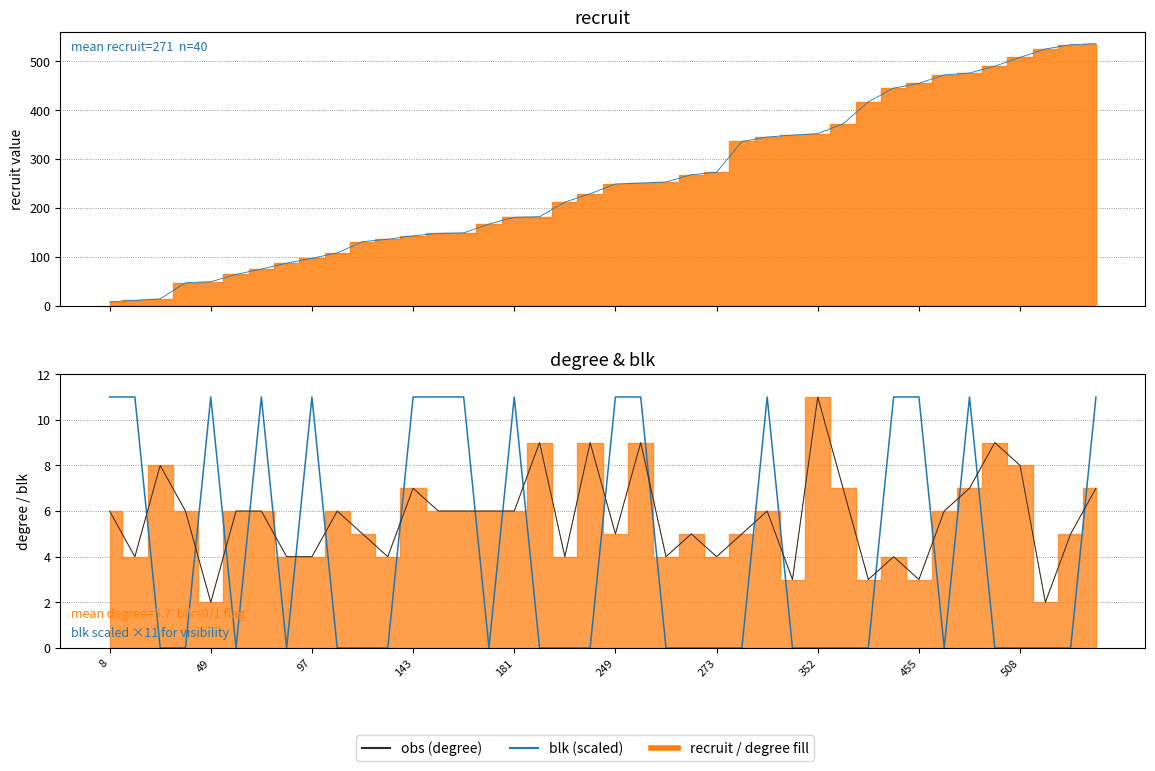

At which category does the chart reach its peak across all series?

39